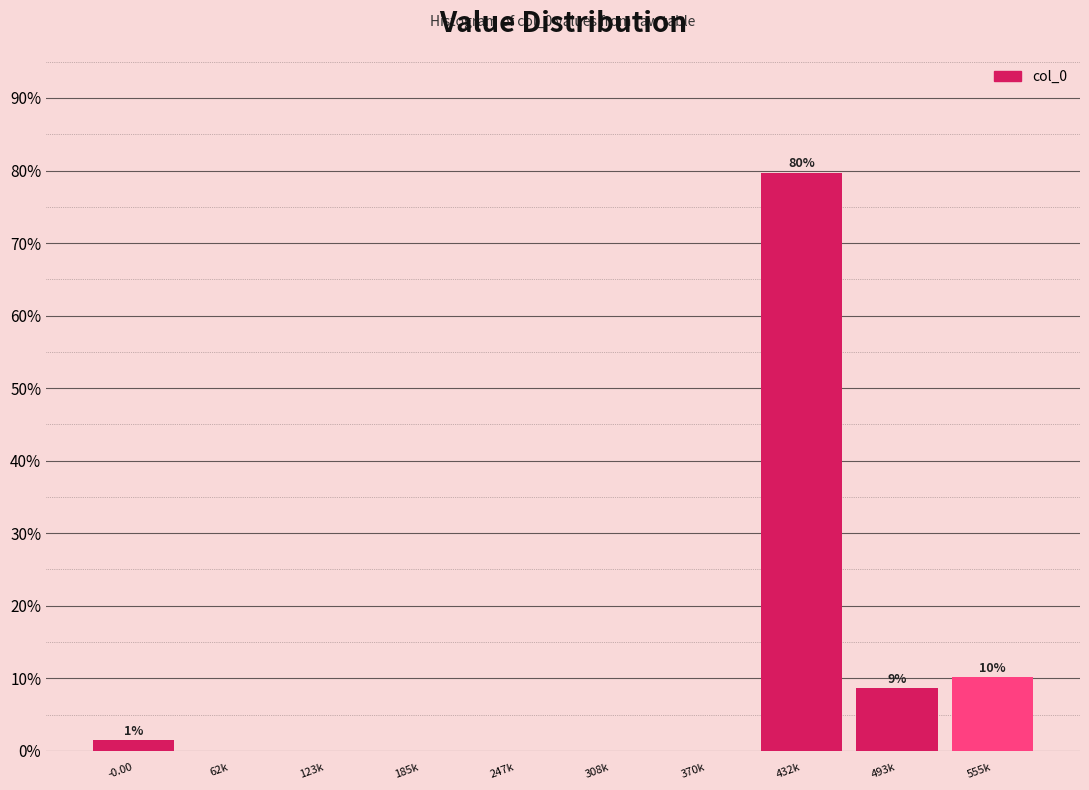

Reading left to right, list all the values displayed in this chart.

-0.00=1.4	62k=0.0	123k=0.0	185k=0.0	247k=0.0	308k=0.0	370k=0.0	432k=79.7	493k=8.7	555k=10.1